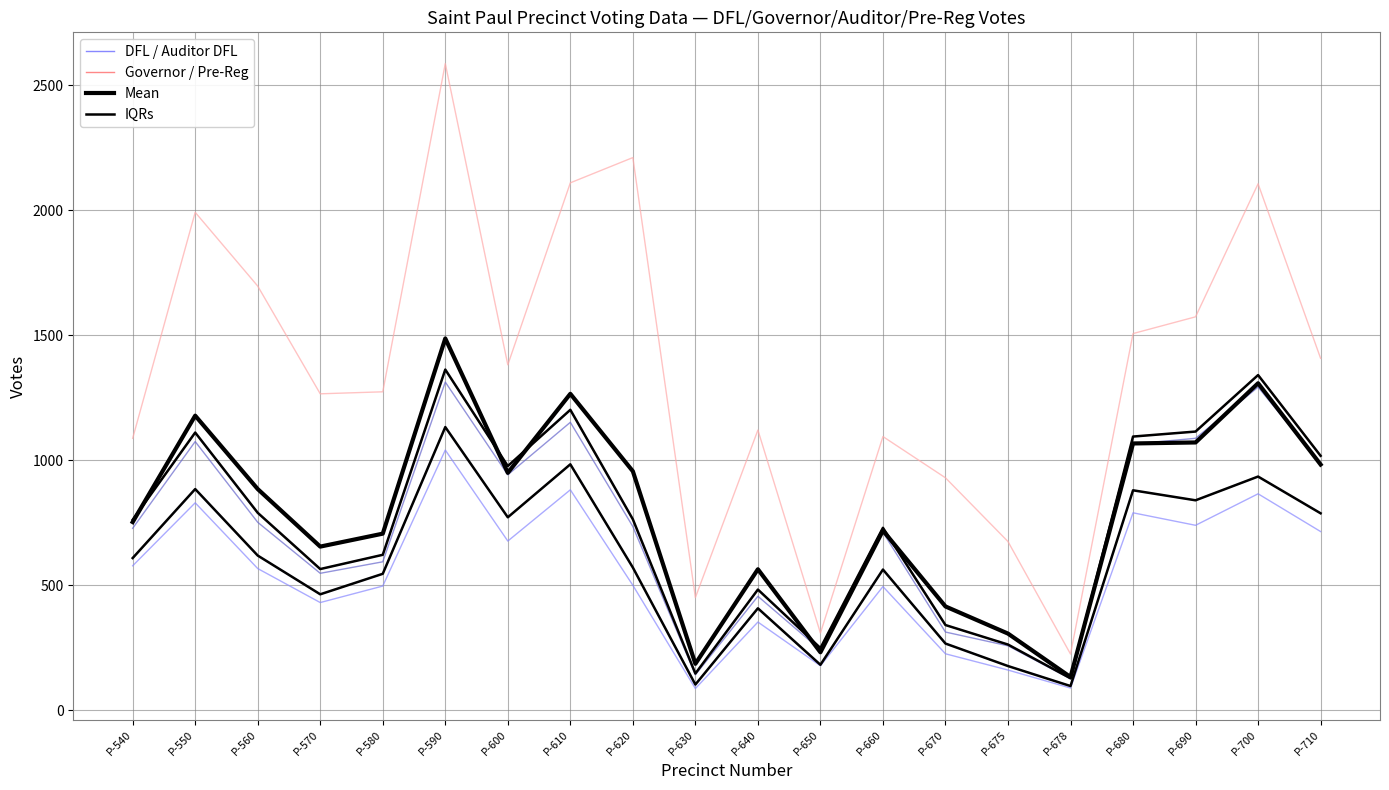

At how many categories does at least one series exceed 991?

7